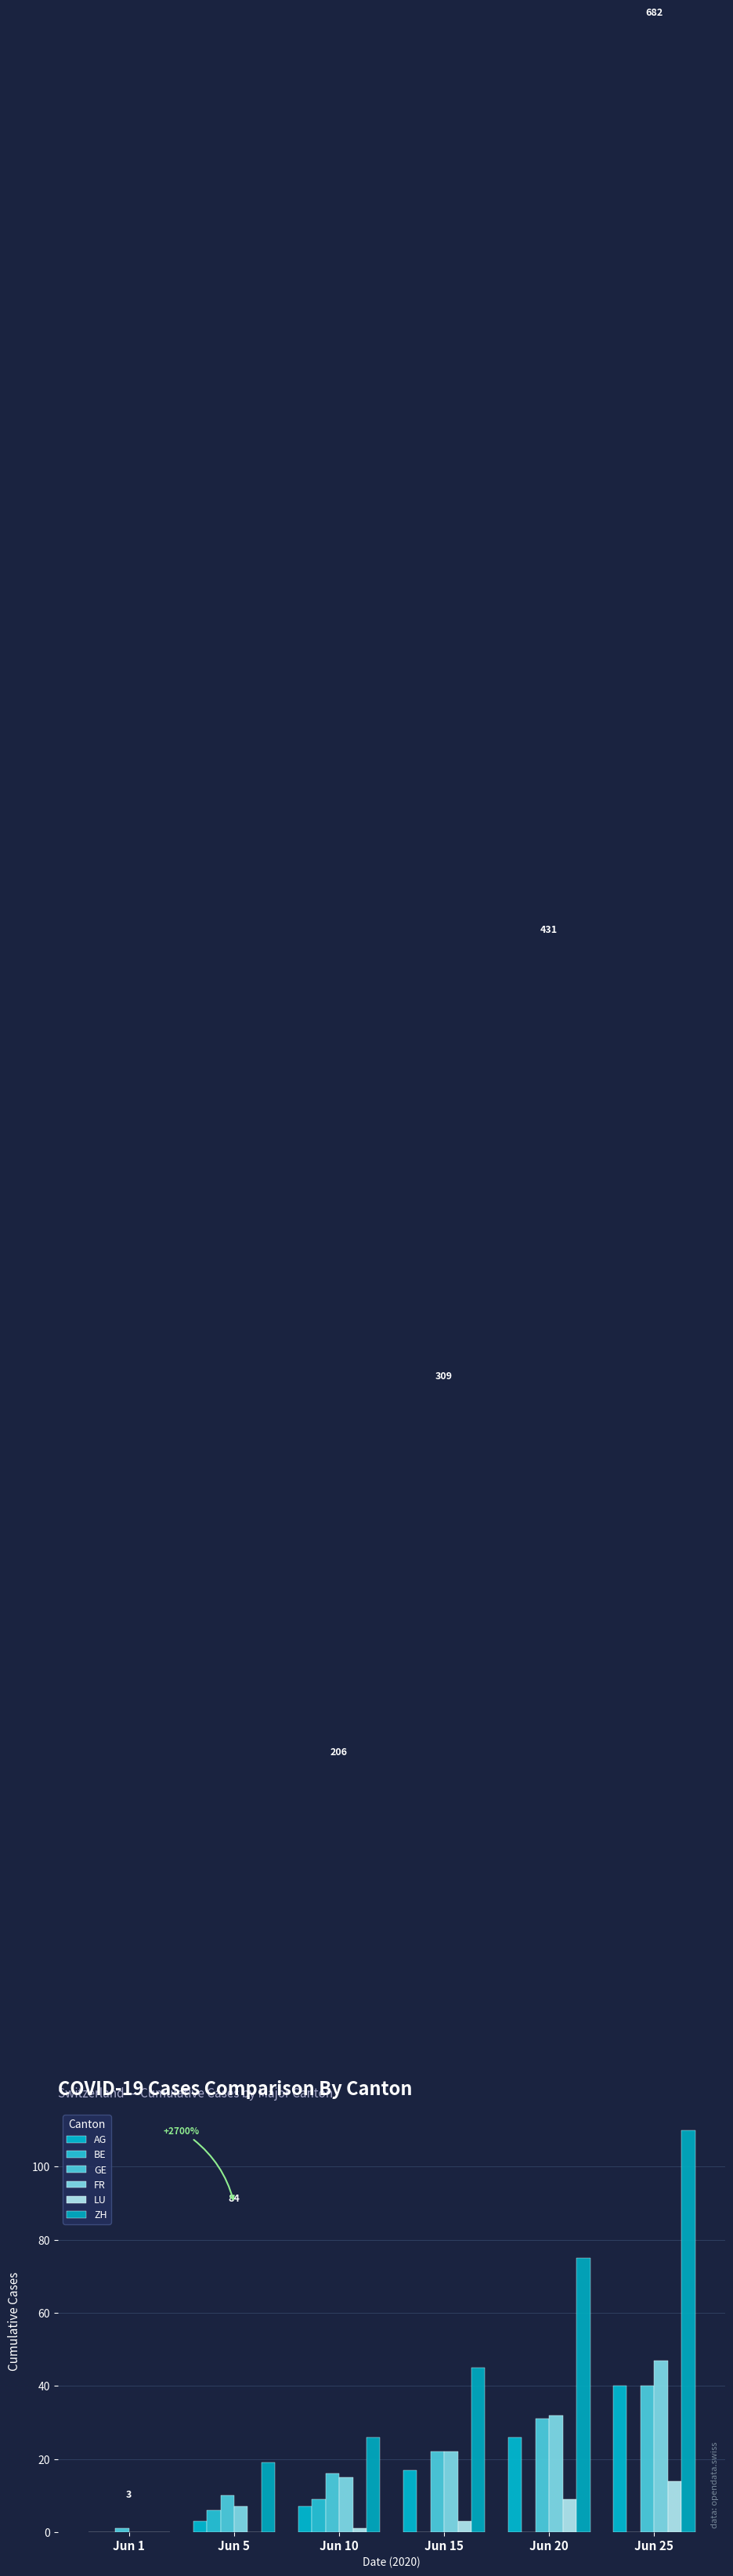

Rank the series at Jun 10 from highest to lowest value.

ZH, GE, FR, BE, AG, LU